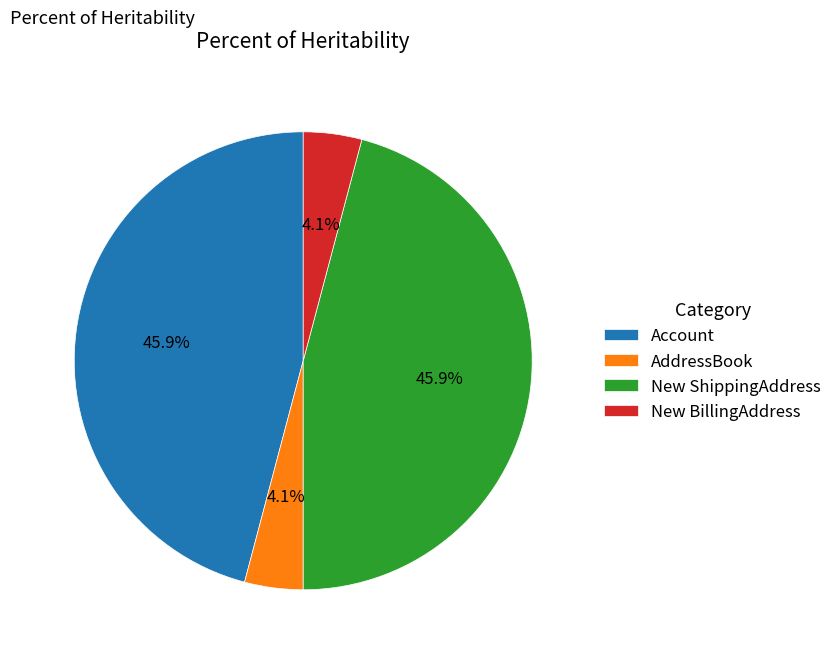

What portion of the pie excludes AddressBook?

95.9%